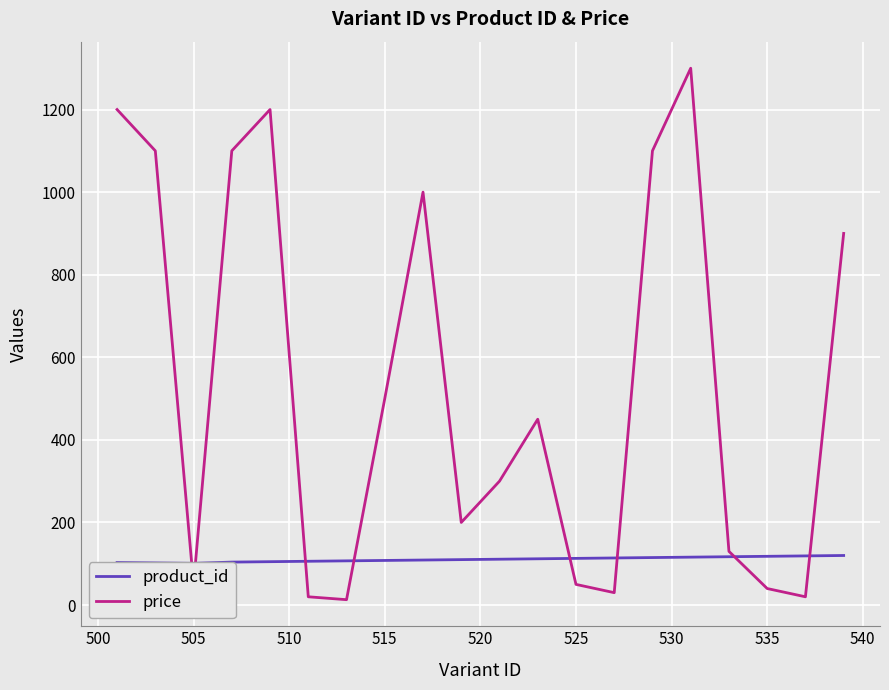

What is the difference between the maximum and minimum values in the product_id series?

19.0